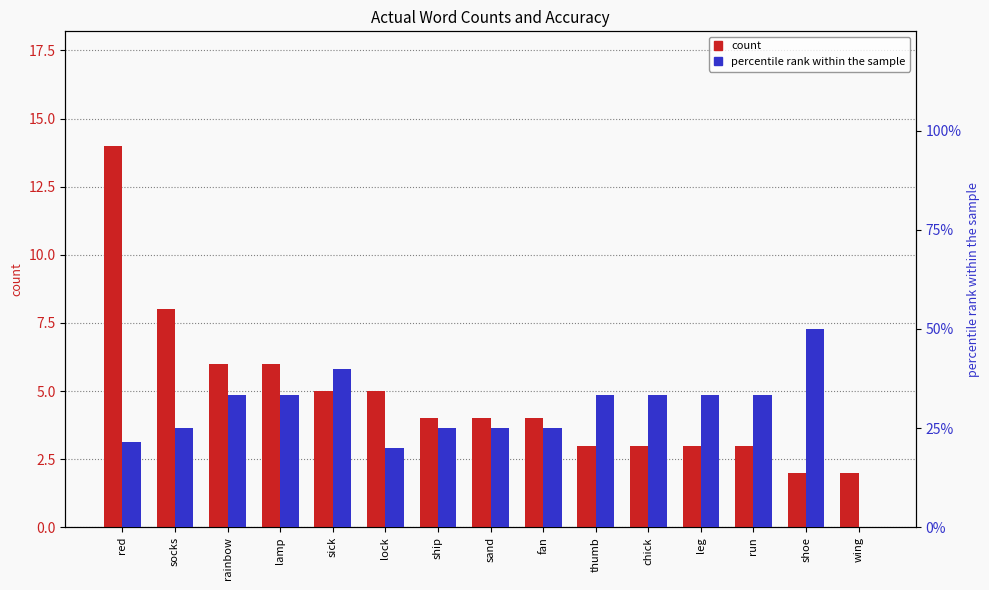

Reading left to right, what are all the values shown in this chart?

count: 14.0	8.0	6.0	6.0	5.0	5.0	4.0	4.0	4.0	3.0	3.0	3.0	3.0	2.0	2.0
percentile rank within the sample: 21.4	25.0	33.3	33.3	40.0	20.0	25.0	25.0	25.0	33.3	33.3	33.3	33.3	50.0	0.0